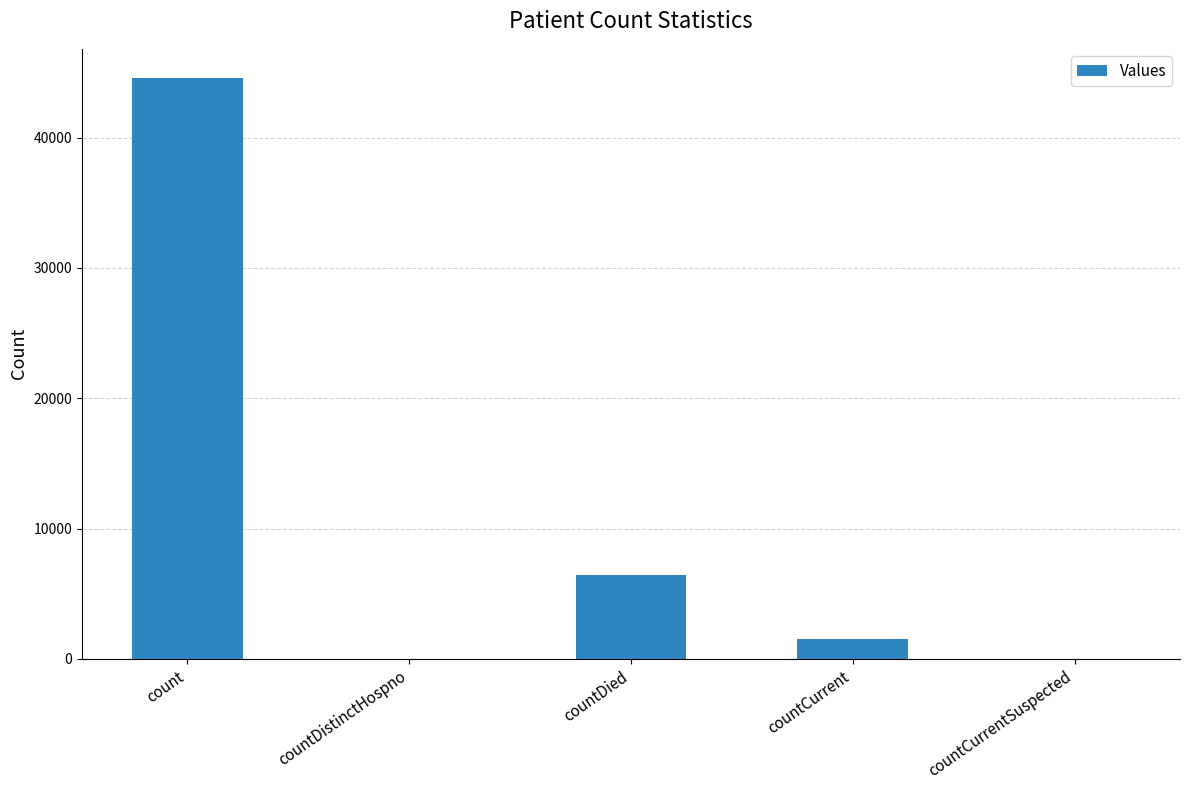

What is the approximate value at countDied, to the nearest 50?

6450